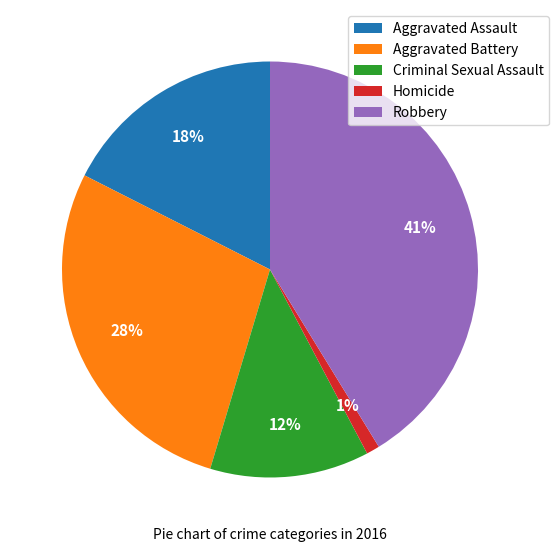

True or false: Aggravated Assault accounts for 18% of the total.

True